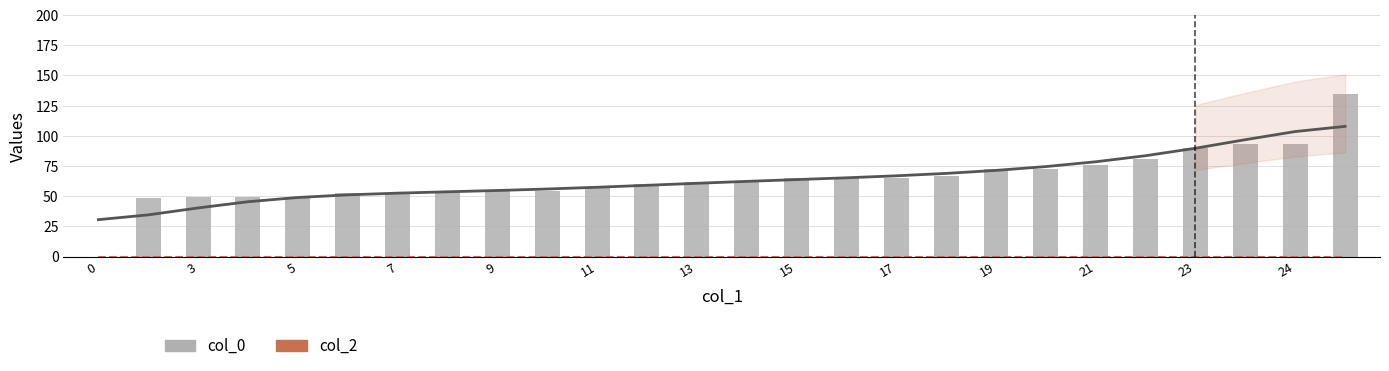

The value of col_0 at 25 is 135.0. True or false?

True